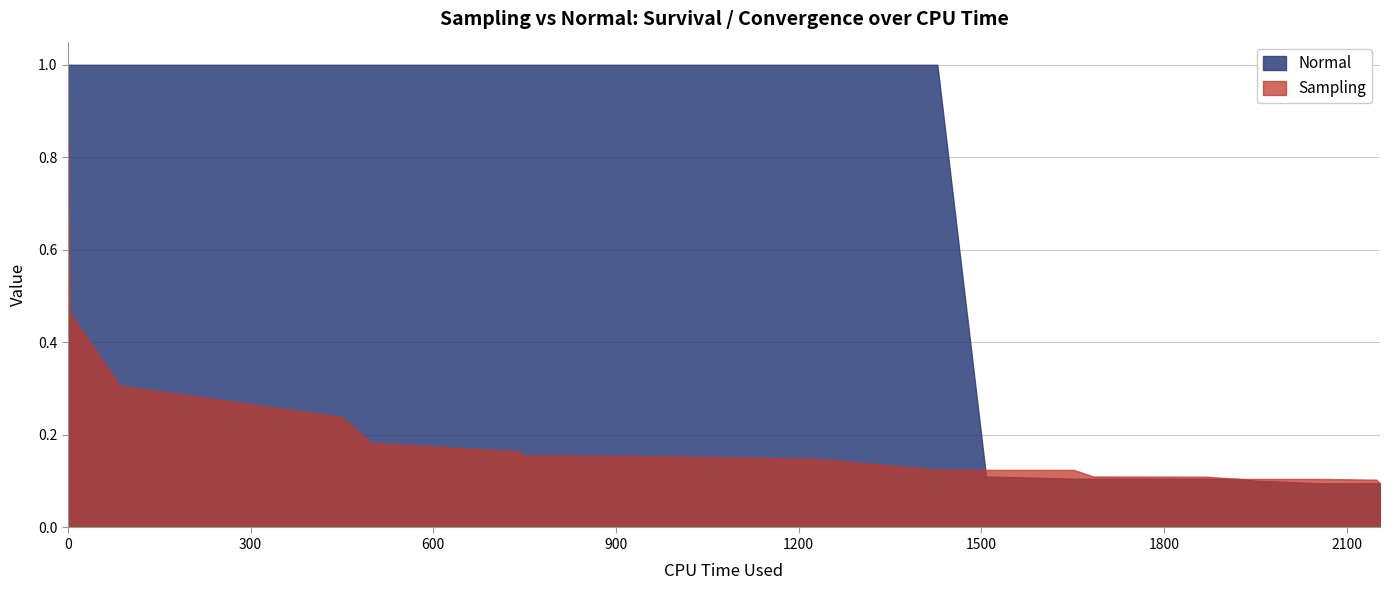

True or false: Sampling has a value of 0.5 at 3.

True